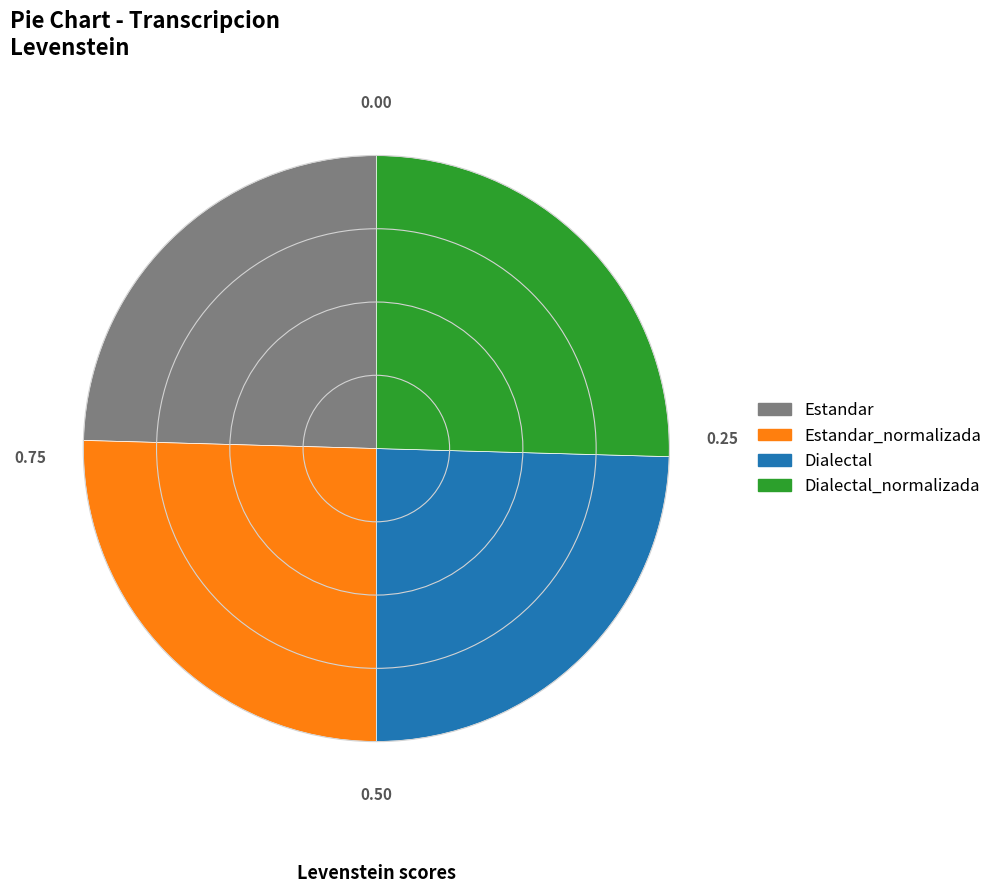

True or false: Dialectal_normalizada accounts for 19% of the total.

False